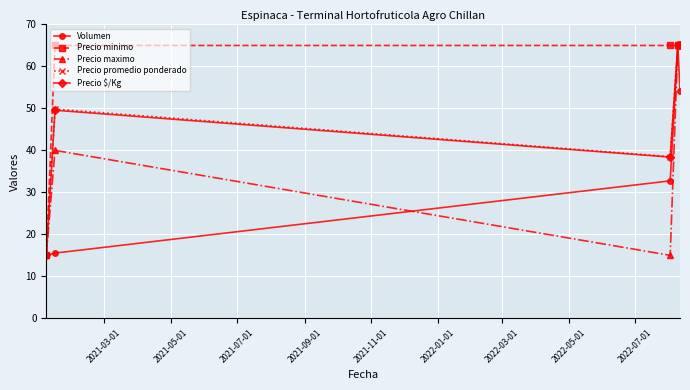

What is the value of the Precio minimo point at the 2nd from the left?

65.0